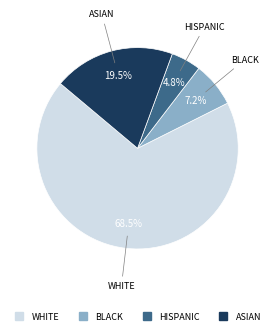

Is there a majority slice in this chart?

Yes